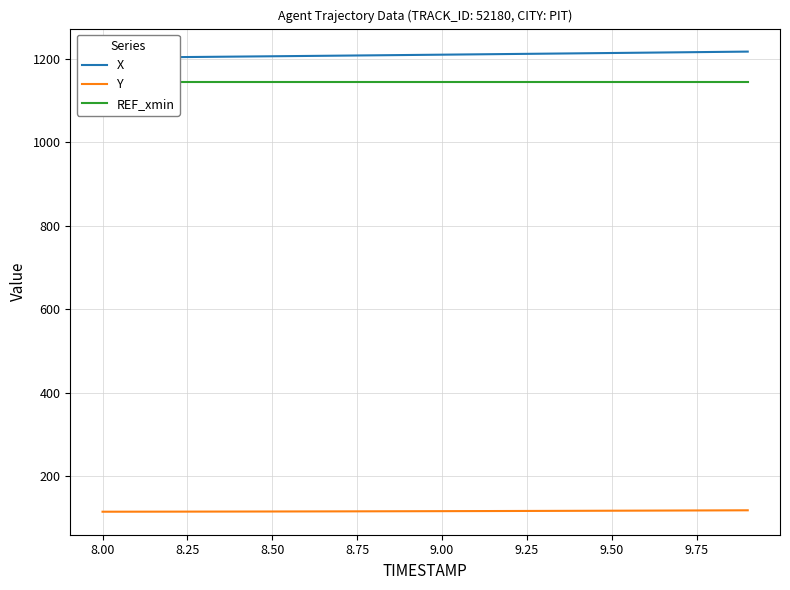

True or false: REF_xmin and Y cross at least once.

False